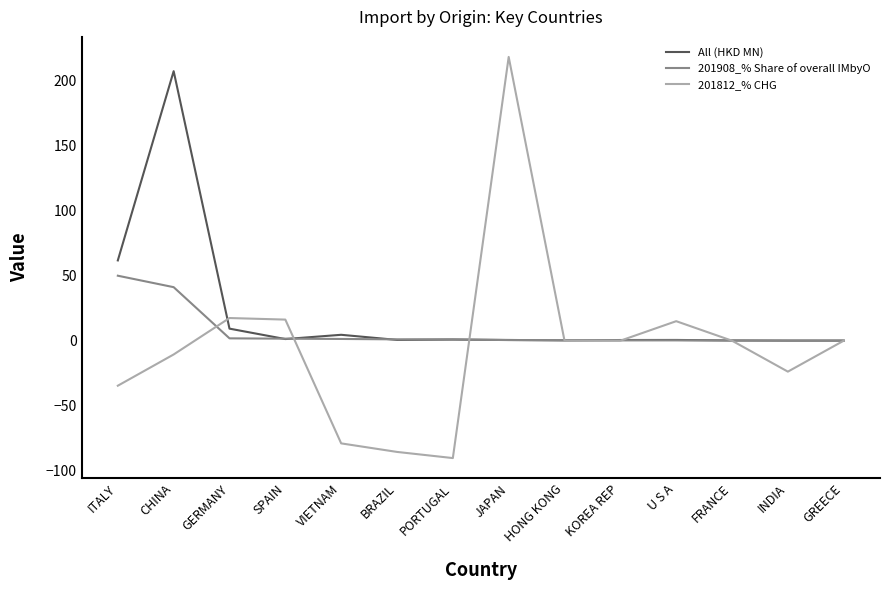

The value of 201812_% CHG at PORTUGAL is -38.0. True or false?

False